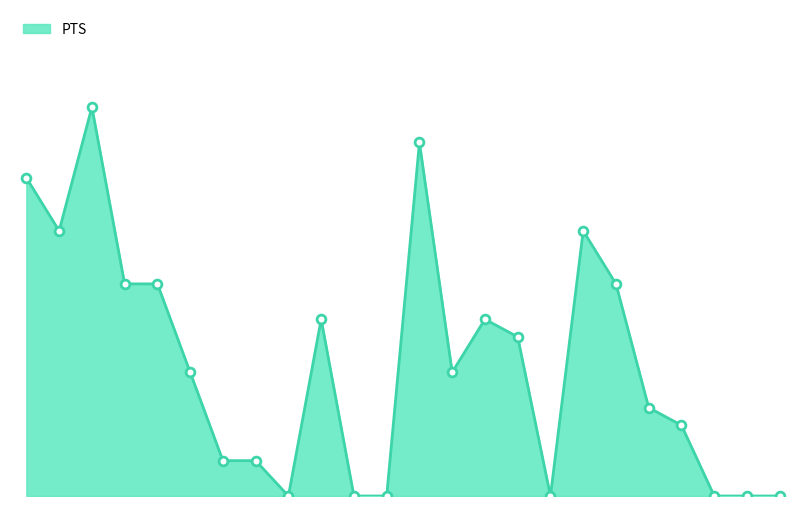

Is this an area chart (filled region under the line)?

Yes